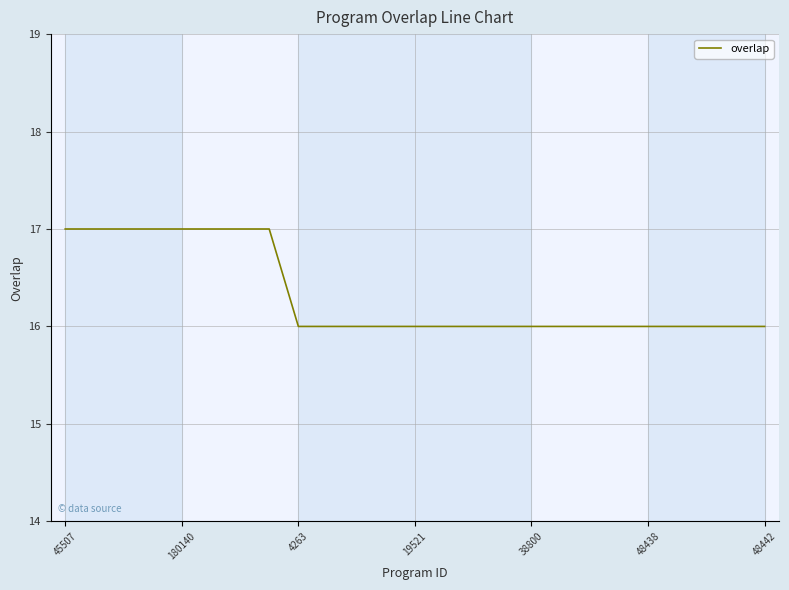

Reading left to right, list all the values displayed in this chart.

17	17	17	17	17	17	17	17	16	16	16	16	16	16	16	16	16	16	16	16	16	16	16	16	16